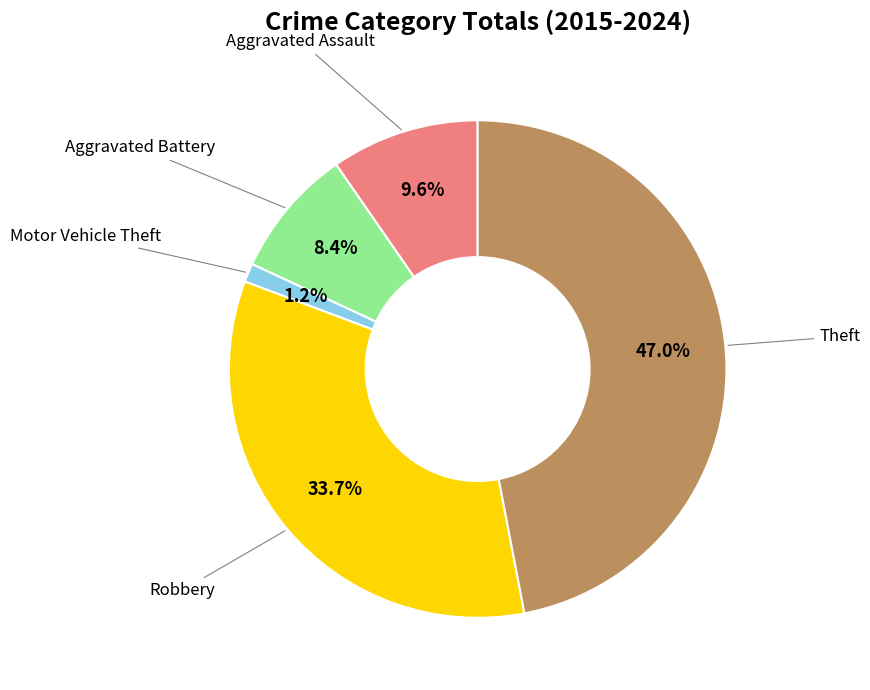

How many segments does this pie chart have?

5